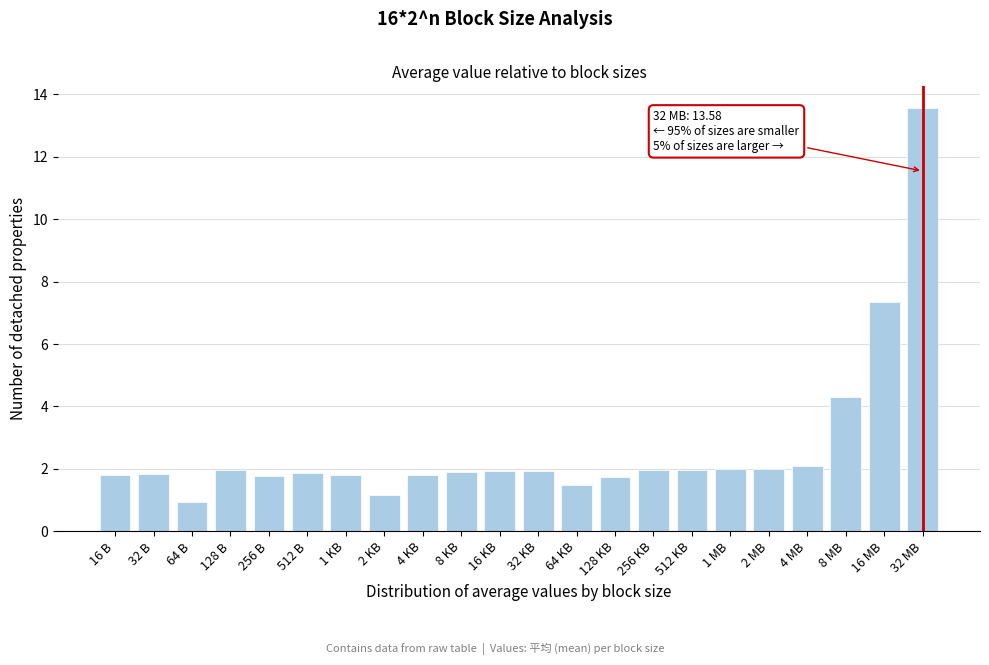

Approximately how many times larger is the value at 1 MB compared to 16 B?

1.1